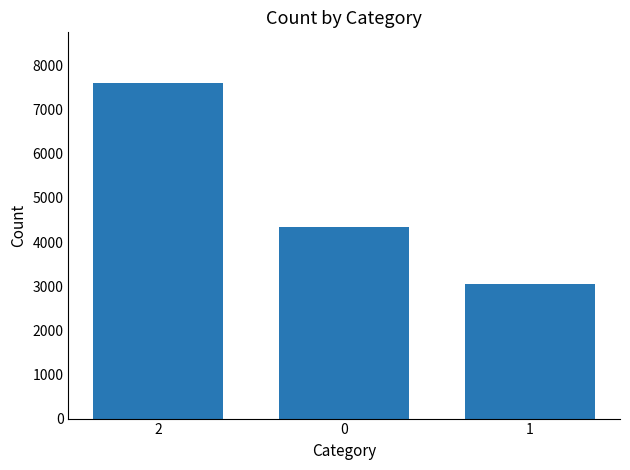

Rank the categories by value from highest to lowest.

2, 0, 1